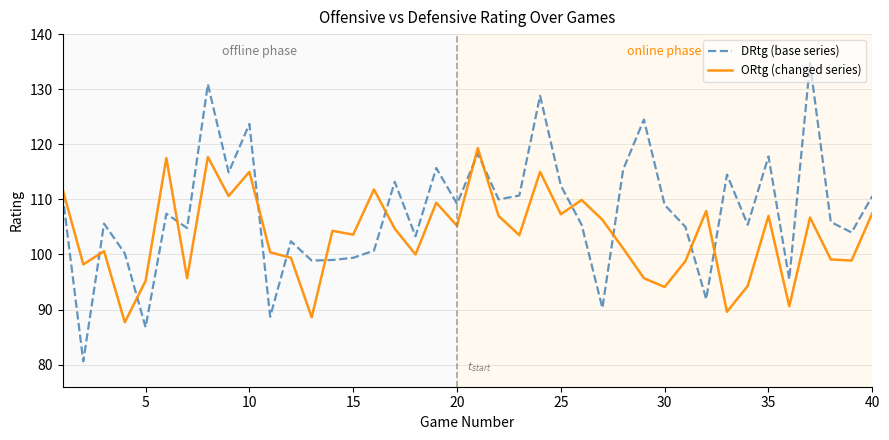

List the series in order of their peak value, lowest first.

ORtg (changed series), DRtg (base series)